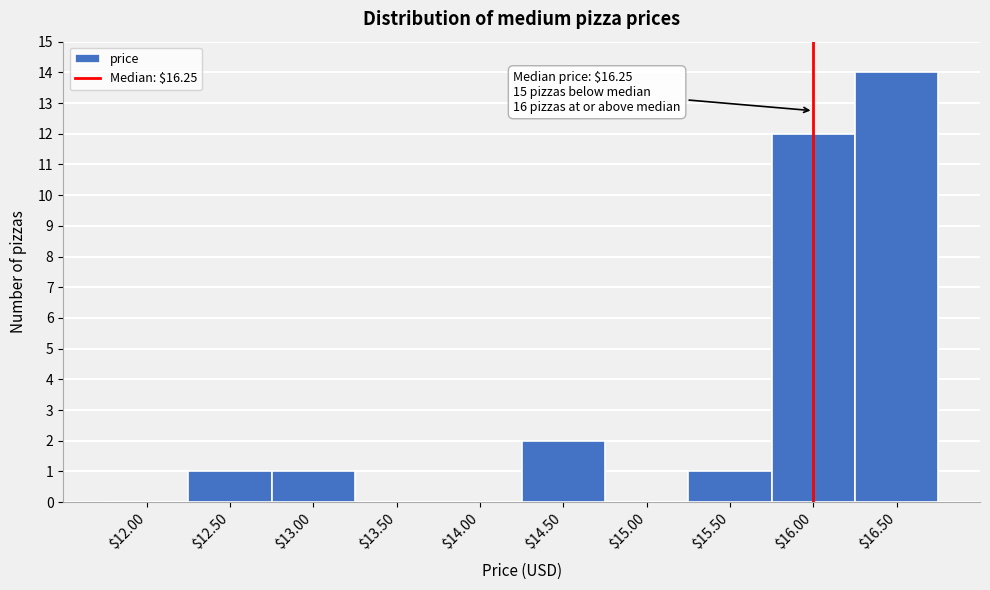

Where is the data nearest to the value 7?

$14.50